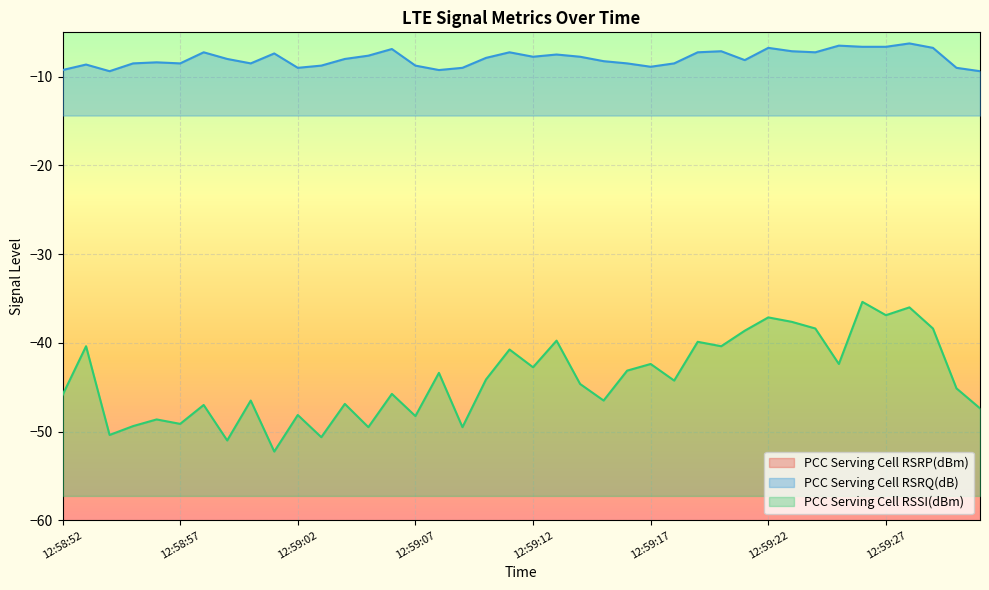

Which category has the lowest value in the PCC Serving Cell RSRQ(dB) series?

12:58:54